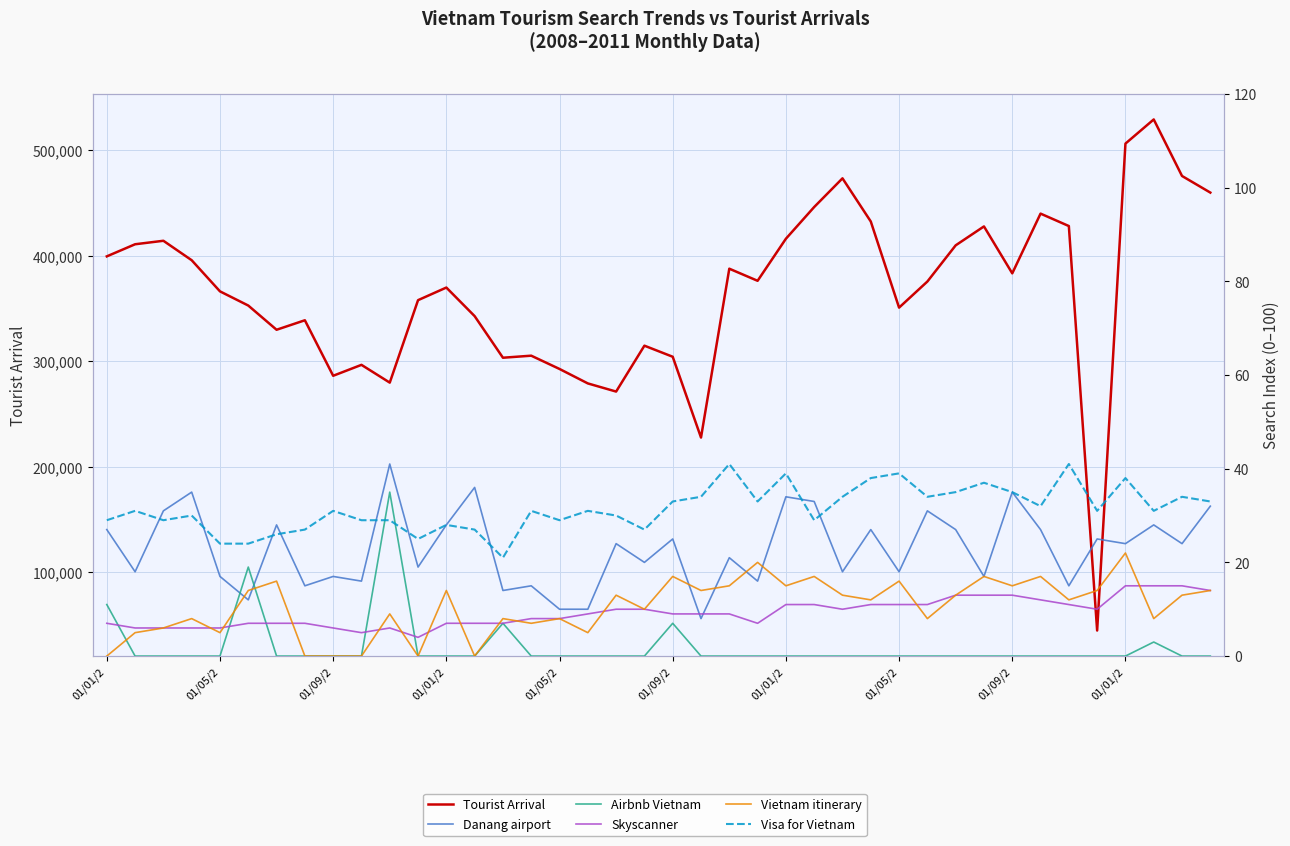

Which category has the highest value across all series?

37